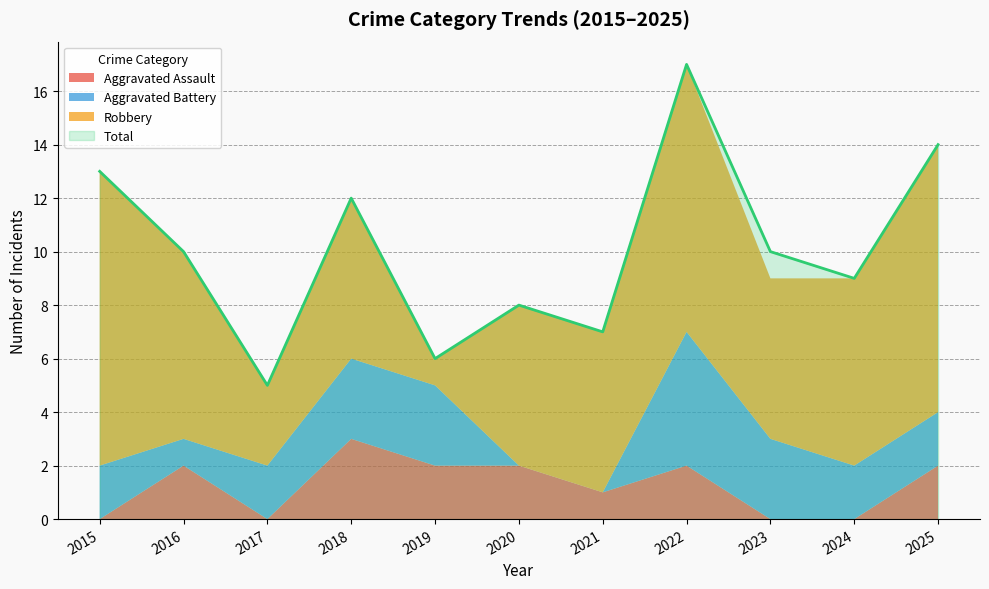

True or false: Aggravated Assault has a value of 2 at 2020.

True